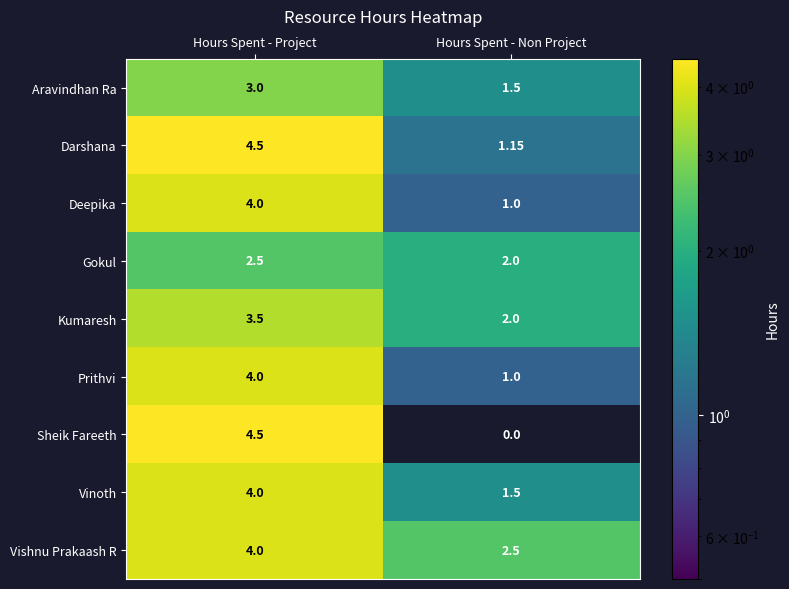

List the labels in order of Kumaresh value, largest first.

Hours Spent - Project, Hours Spent - Non Project